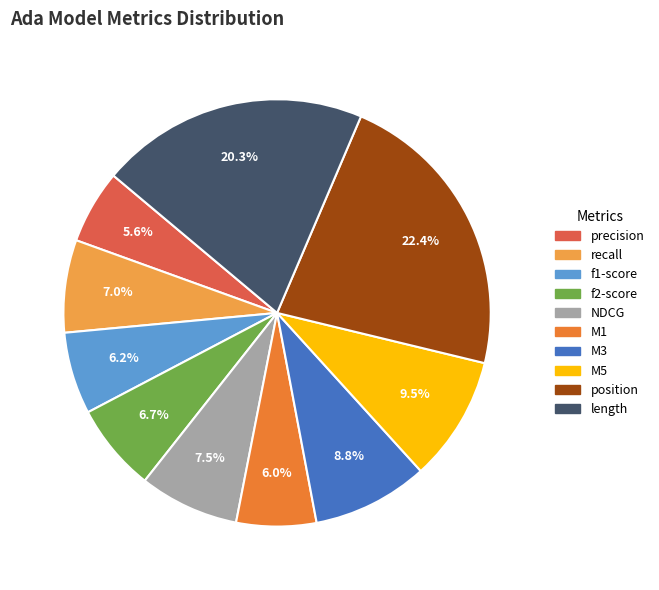

Which slice is the largest?

position